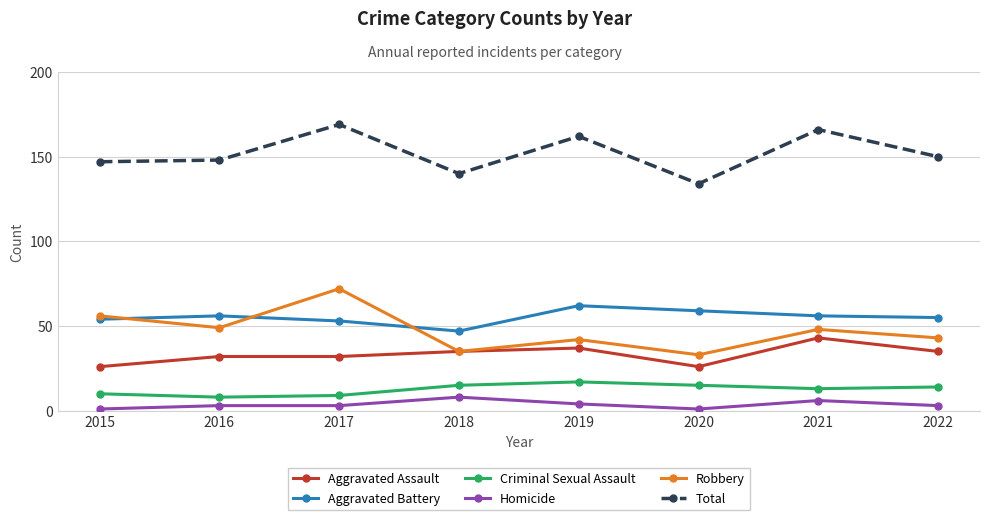

What is the difference between the highest and lowest values at 2019?

158